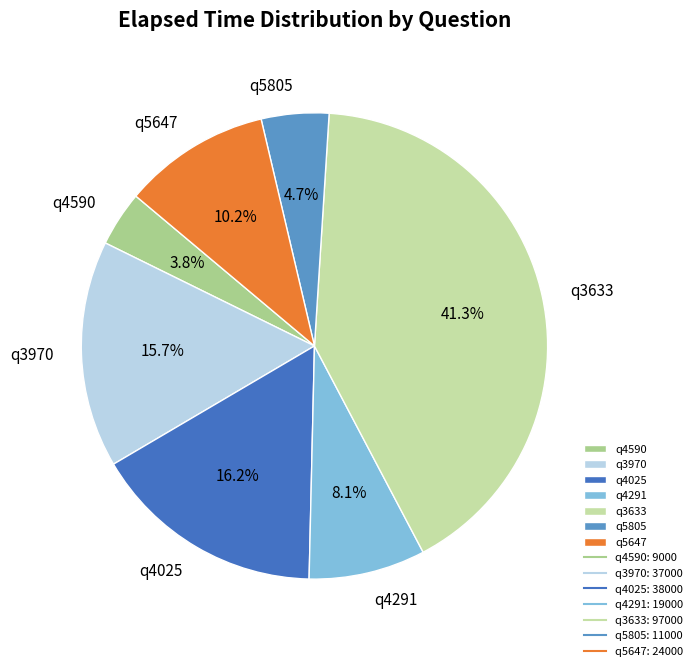

Which category has the biggest portion of the pie?

q3633